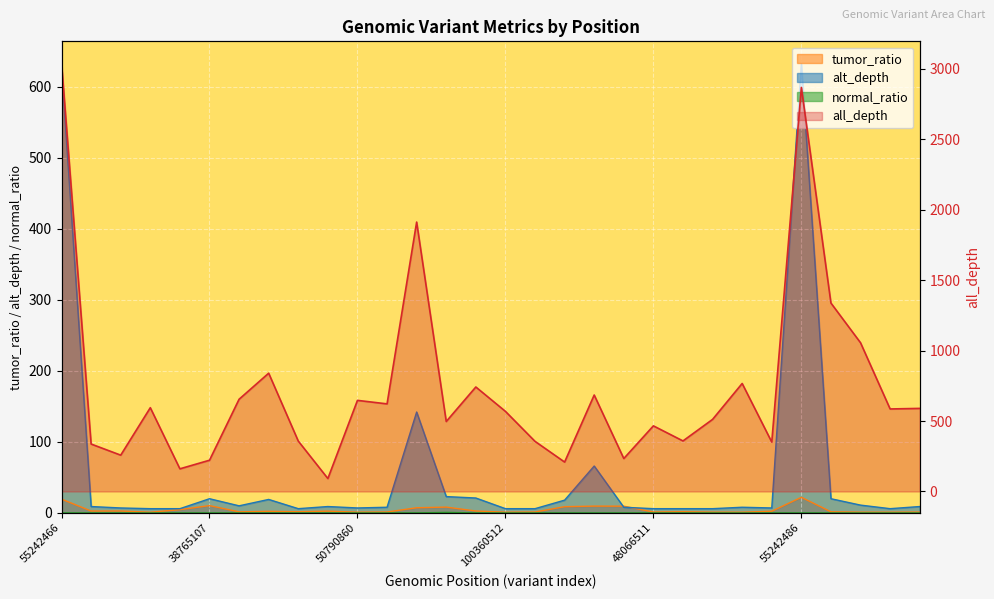

How many categories are shown in the chart?

30